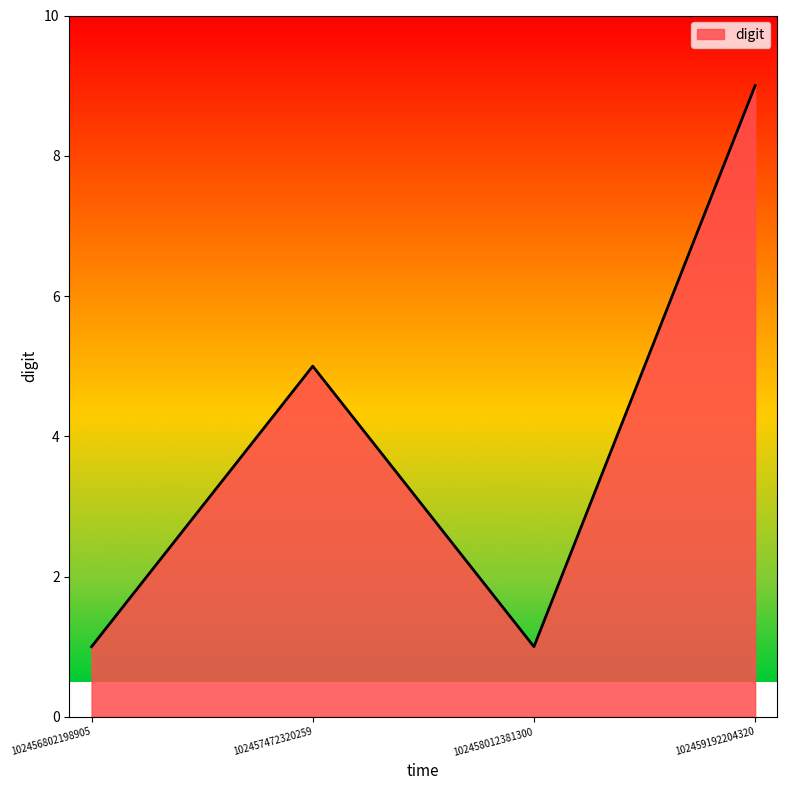

The value at 102459192204320 is 13. True or false?

False